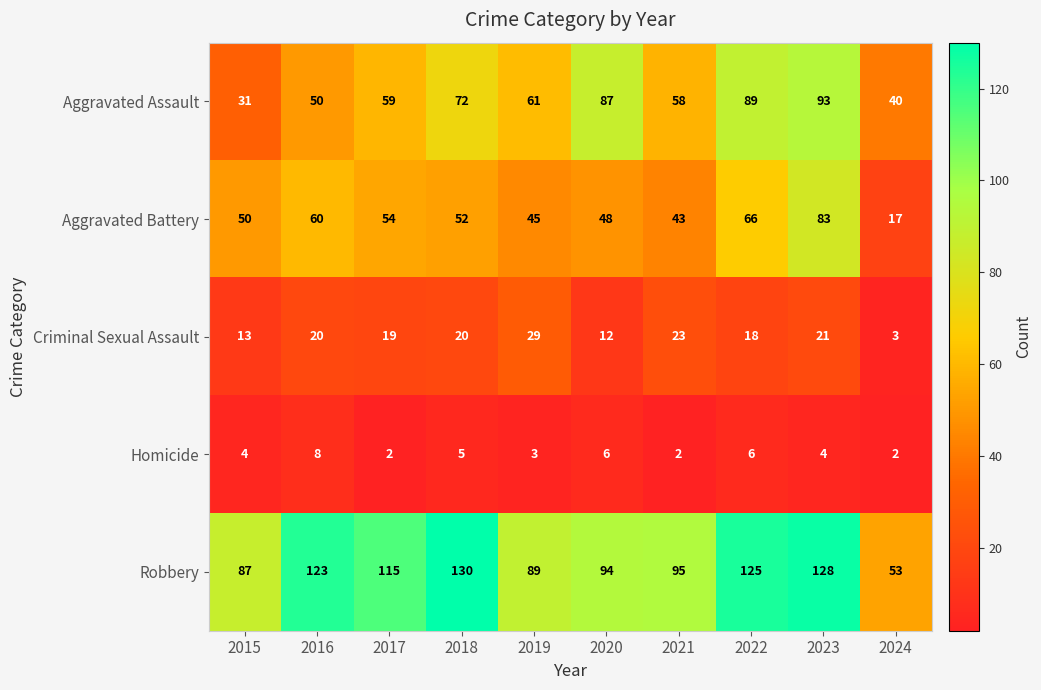

What is the maximum value shown in the chart?

130